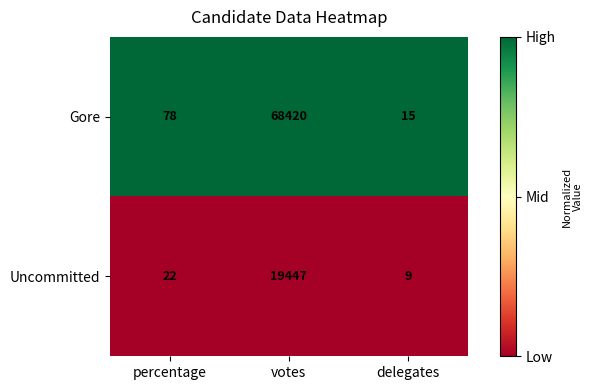

Is the value of Gore at percentage greater than the value of Uncommitted at percentage?

Yes